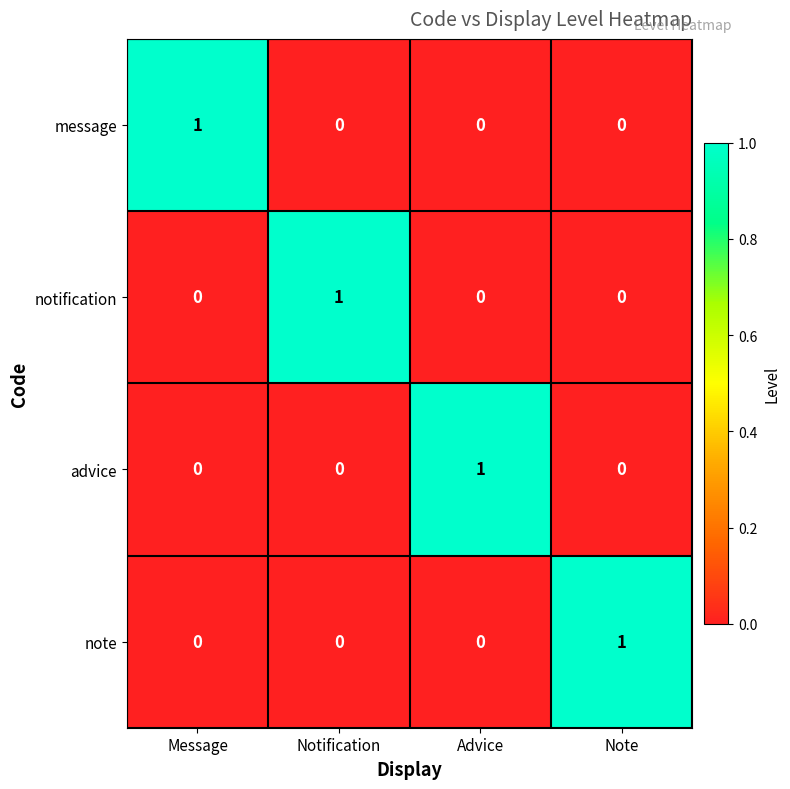

How many message values are between 0 and 1?

4